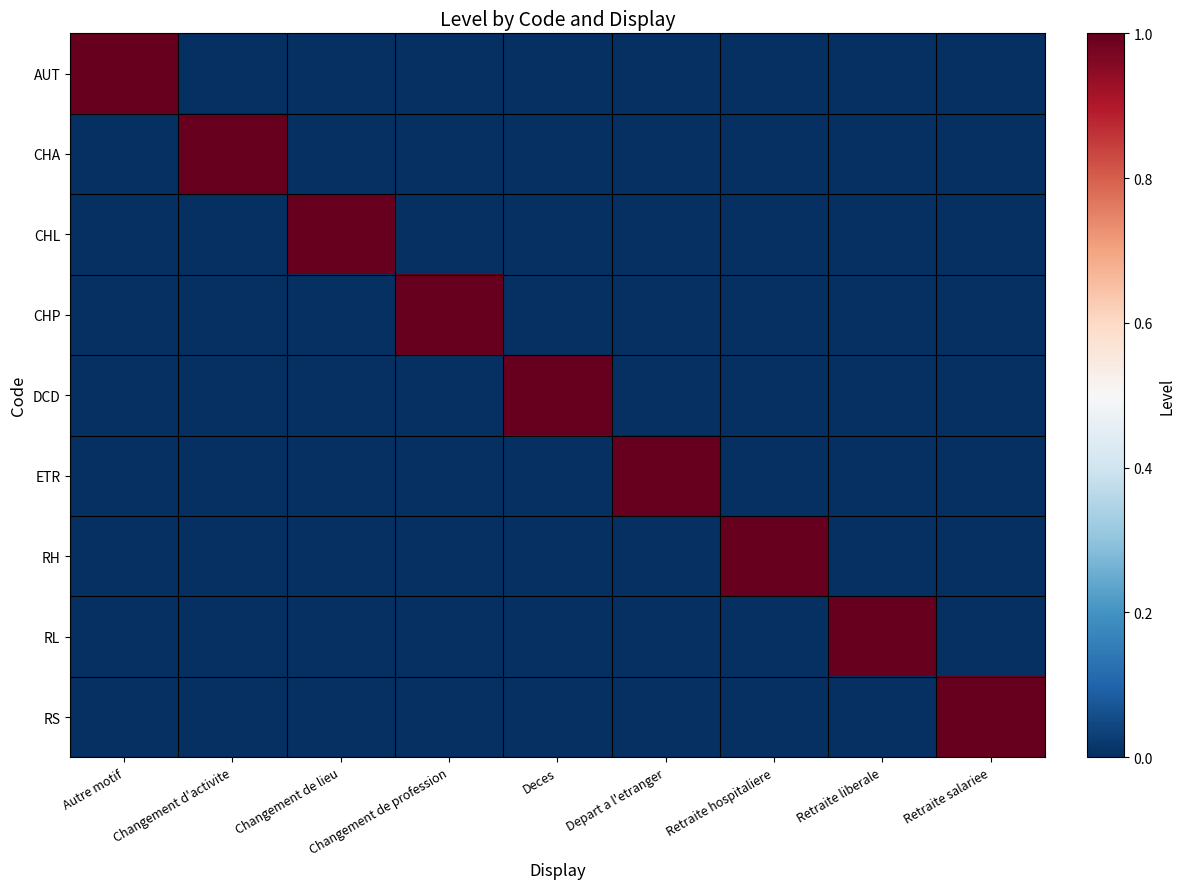

Reading right to left, list all the values displayed in this chart.

AUT: Retraite salariee=0	Retraite liberale=0	Retraite hospitaliere=0	Depart a l'etranger=0	Deces=0	Changement de profession=0	Changement de lieu=0	Changement d'activite=0	Autre motif=1
CHA: Retraite salariee=0	Retraite liberale=0	Retraite hospitaliere=0	Depart a l'etranger=0	Deces=0	Changement de profession=0	Changement de lieu=0	Changement d'activite=1	Autre motif=0
CHL: Retraite salariee=0	Retraite liberale=0	Retraite hospitaliere=0	Depart a l'etranger=0	Deces=0	Changement de profession=0	Changement de lieu=1	Changement d'activite=0	Autre motif=0
CHP: Retraite salariee=0	Retraite liberale=0	Retraite hospitaliere=0	Depart a l'etranger=0	Deces=0	Changement de profession=1	Changement de lieu=0	Changement d'activite=0	Autre motif=0
DCD: Retraite salariee=0	Retraite liberale=0	Retraite hospitaliere=0	Depart a l'etranger=0	Deces=1	Changement de profession=0	Changement de lieu=0	Changement d'activite=0	Autre motif=0
ETR: Retraite salariee=0	Retraite liberale=0	Retraite hospitaliere=0	Depart a l'etranger=1	Deces=0	Changement de profession=0	Changement de lieu=0	Changement d'activite=0	Autre motif=0
RH: Retraite salariee=0	Retraite liberale=0	Retraite hospitaliere=1	Depart a l'etranger=0	Deces=0	Changement de profession=0	Changement de lieu=0	Changement d'activite=0	Autre motif=0
RL: Retraite salariee=0	Retraite liberale=1	Retraite hospitaliere=0	Depart a l'etranger=0	Deces=0	Changement de profession=0	Changement de lieu=0	Changement d'activite=0	Autre motif=0
RS: Retraite salariee=1	Retraite liberale=0	Retraite hospitaliere=0	Depart a l'etranger=0	Deces=0	Changement de profession=0	Changement de lieu=0	Changement d'activite=0	Autre motif=0